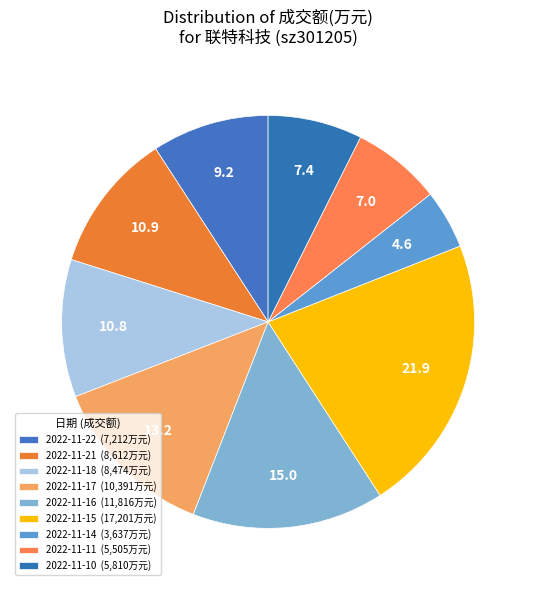

To the nearest percent, what portion does 2022-11-15 represent?

22%